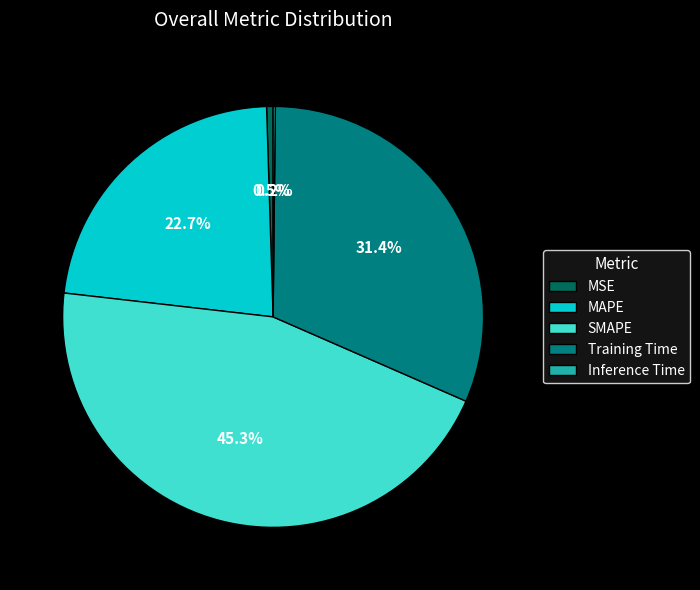

What is the total percentage of SMAPE and Training Time?

76.6%